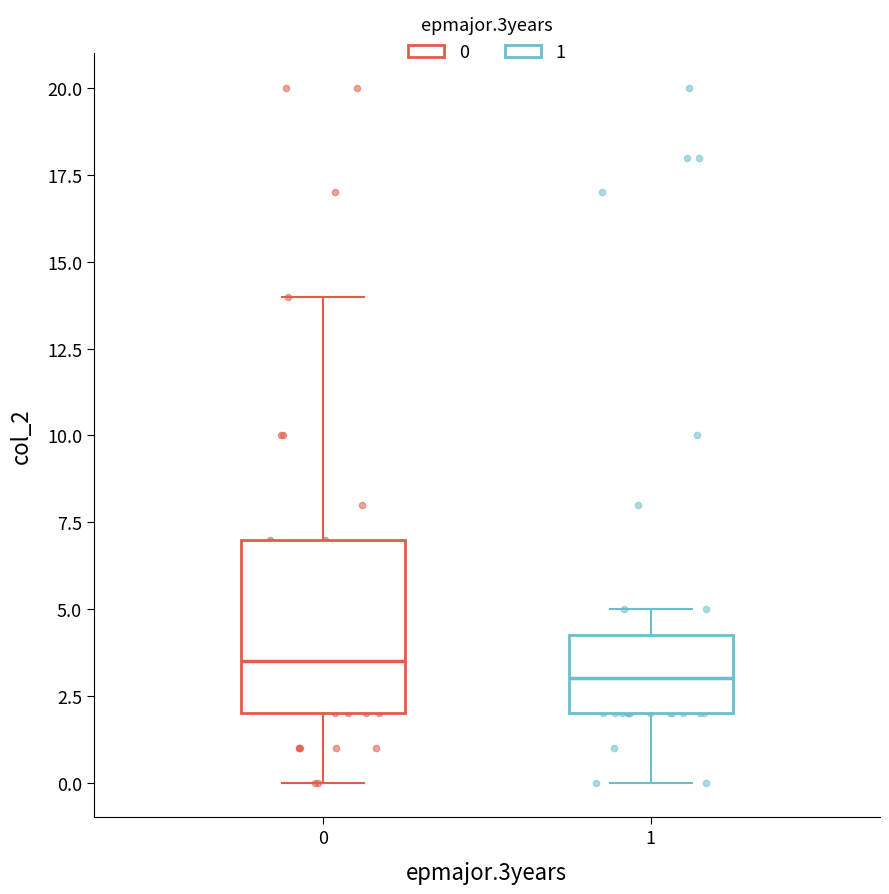

Which box is the tallest, from its lower edge to its upper edge?

0